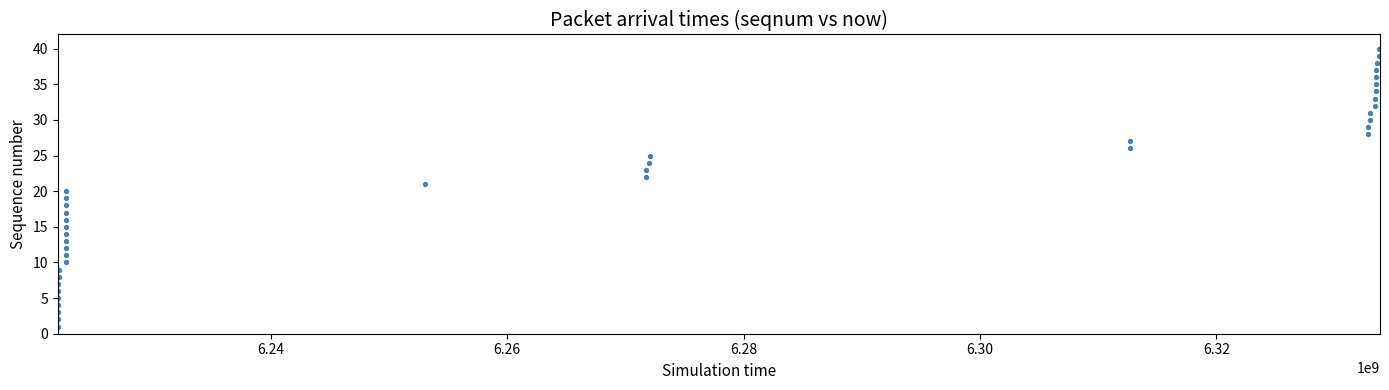

What is the range of Y values (max minus min)?

39